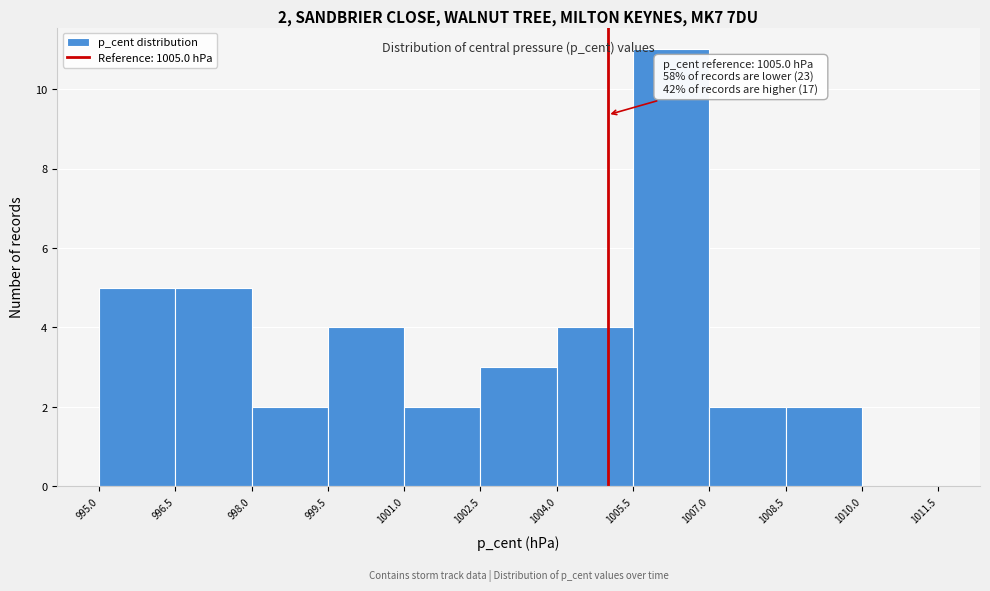

Which range on the x-axis has the tallest bar?

1005.5 to 1007.0